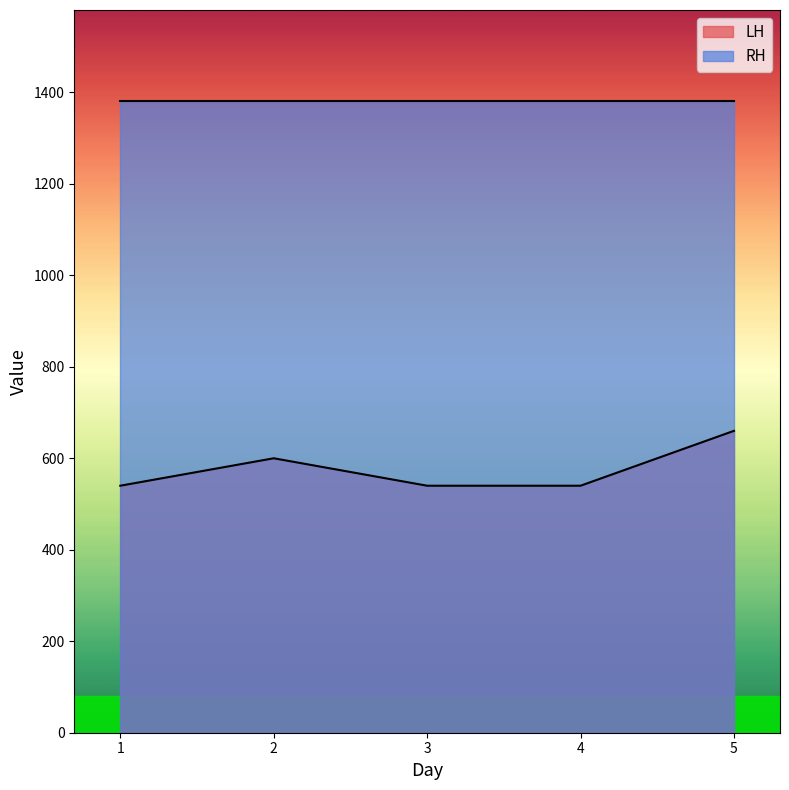

Read the value at 3, to the nearest 5.

540